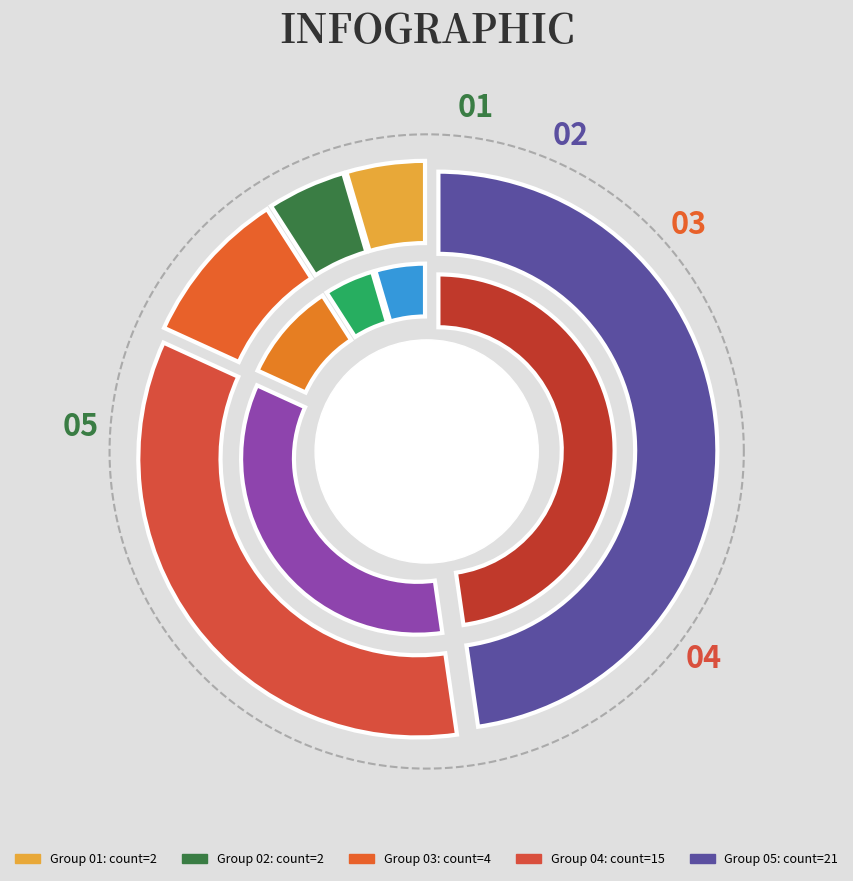

Approximately how many times larger is the value at 1 compared to 14?

1.0